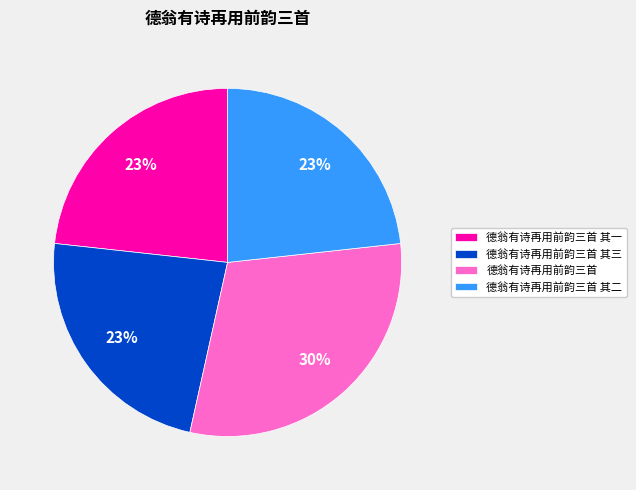

Count the number of slices in the pie.

4